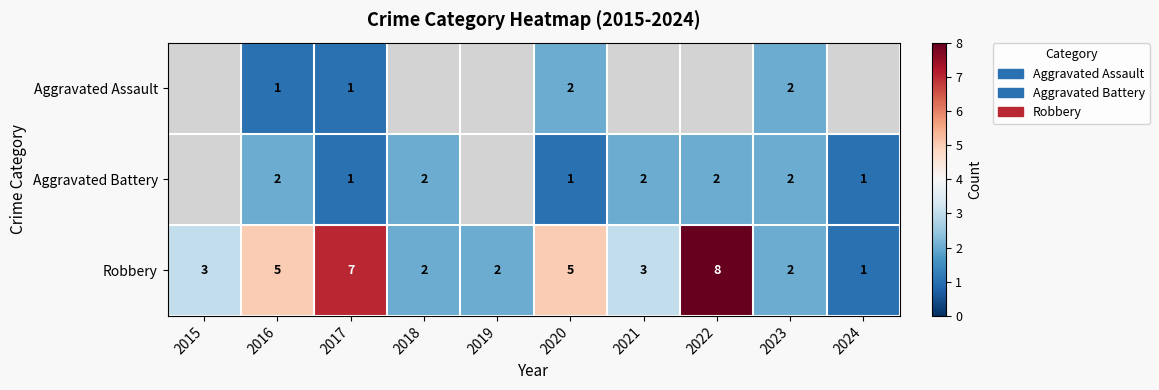

What is the sum of the Robbery values at 2018 and 2019?

4